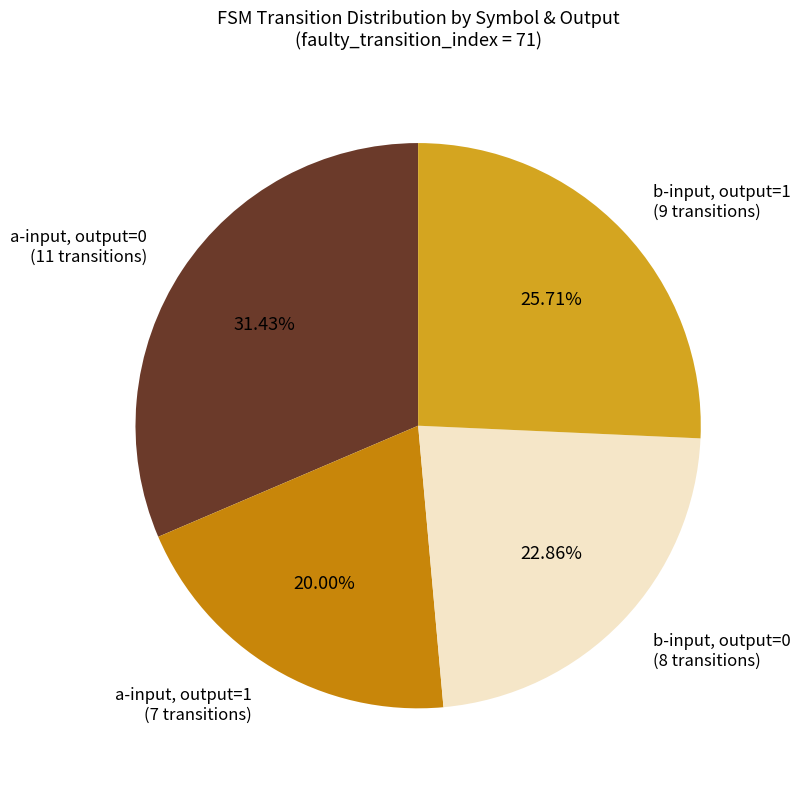

Which slice is the largest?

a-input, output=0 (11 transitions)